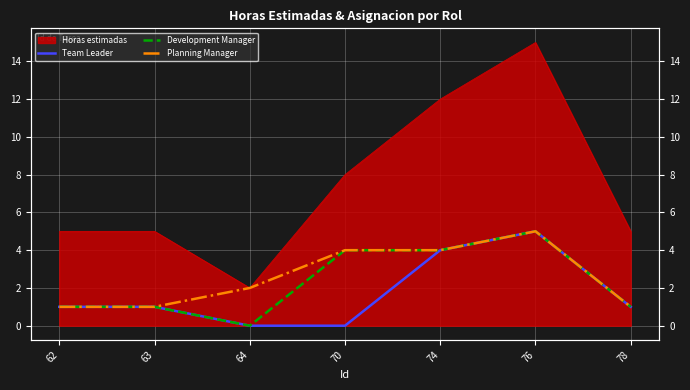

True or false: Team Leader and Planning Manager cross at least once.

False